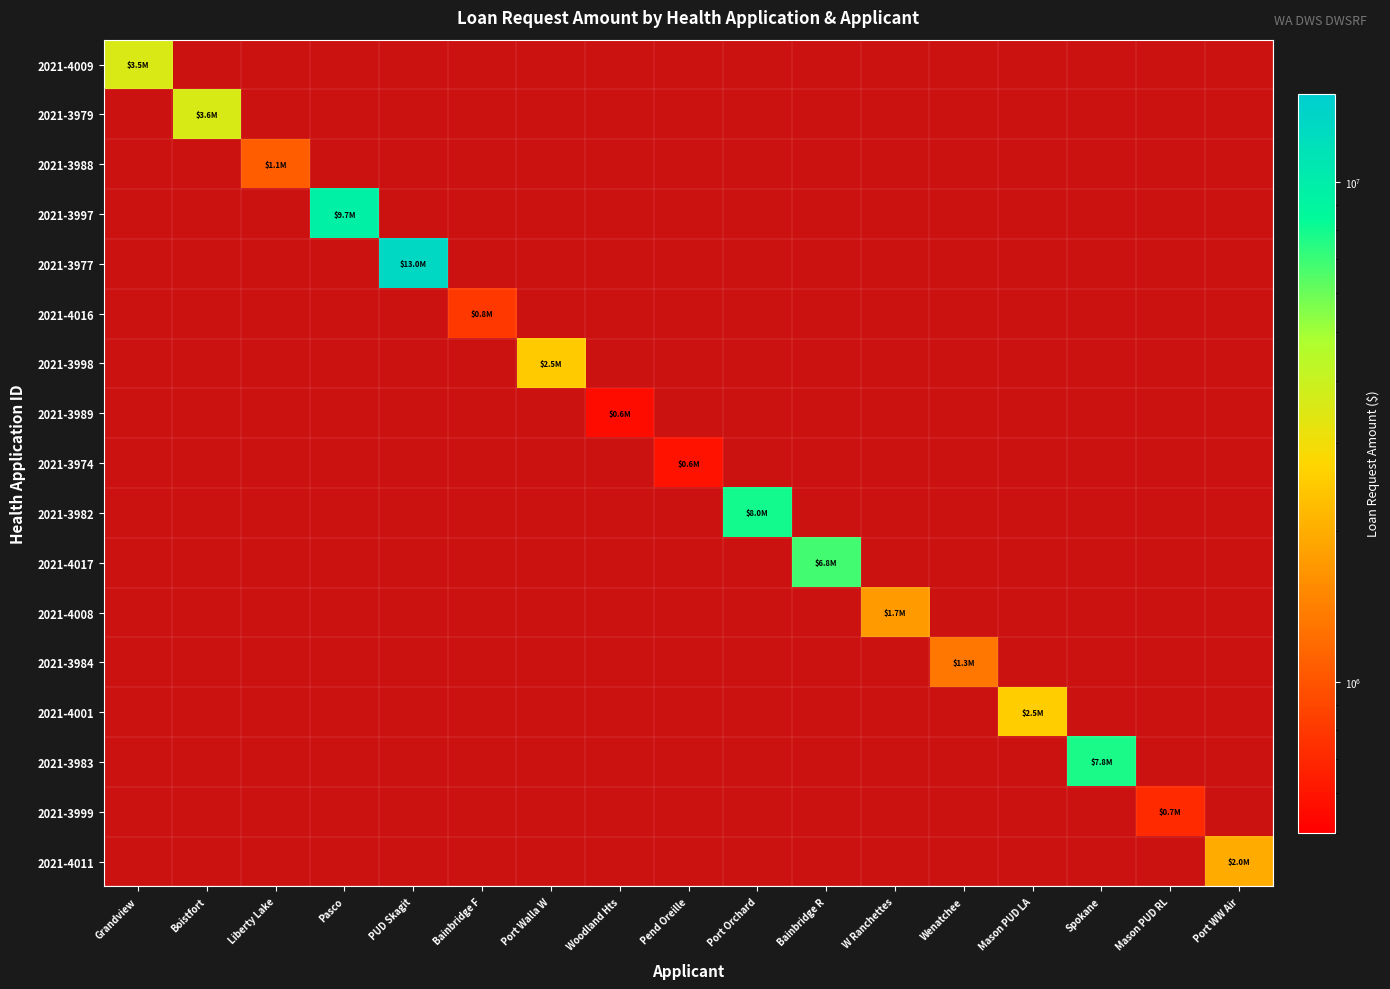

How many distinct data groups are displayed?

17